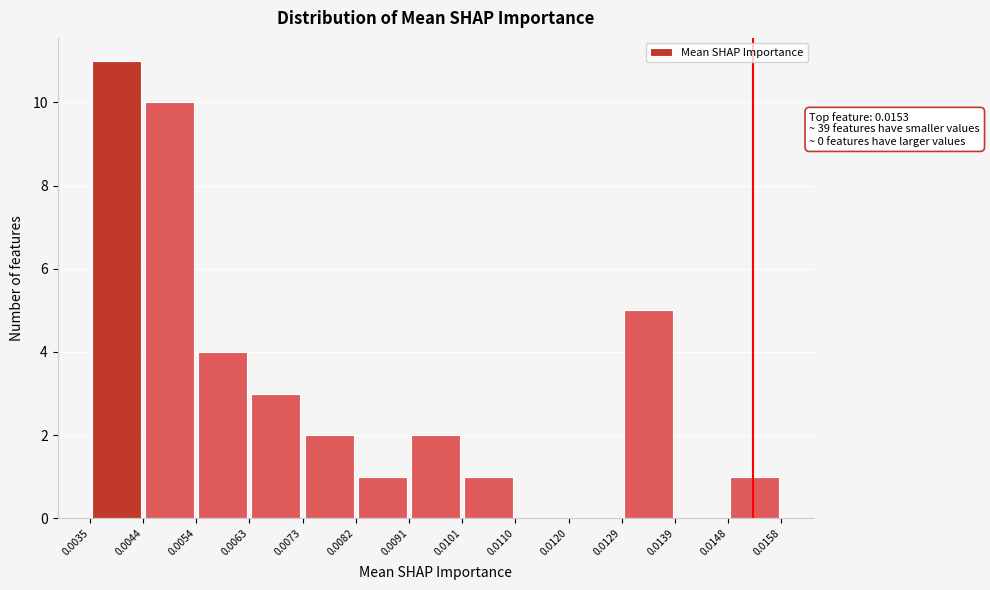

Which range on the x-axis has the tallest bar?

0.0035 to 0.0044